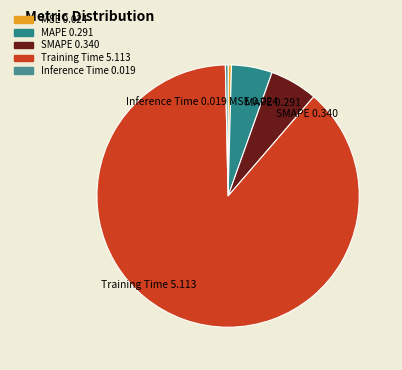

Which slice is the largest?

Training Time